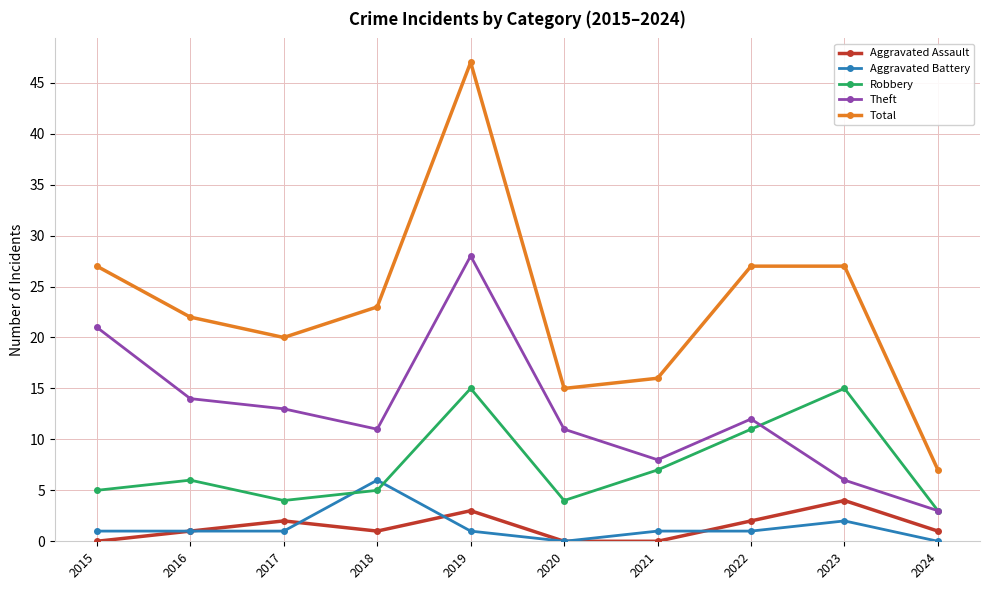

In Theft, how many points are lower than both neighbors (excluding endpoints)?

2